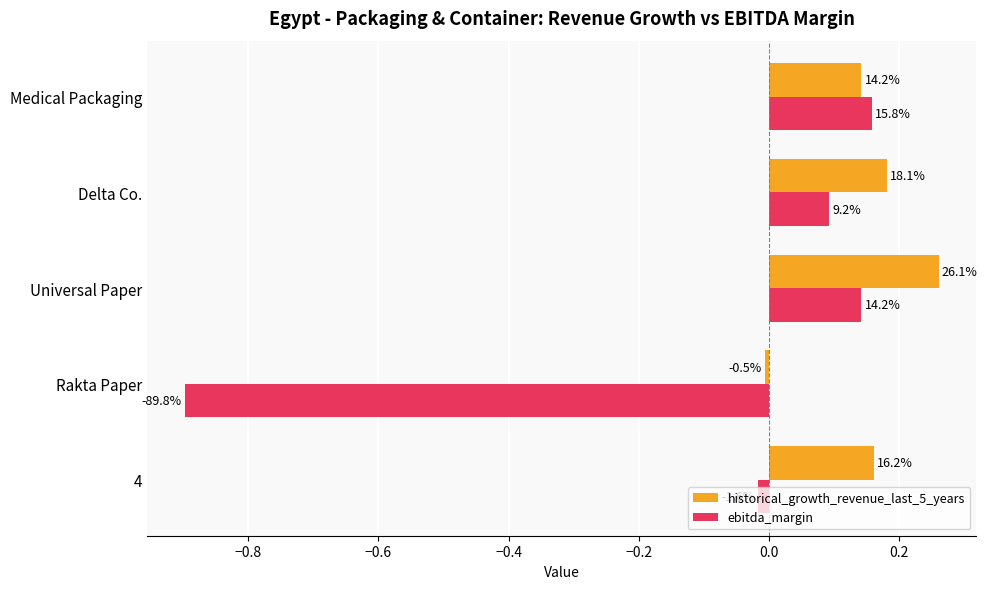

Reading right to left, transcribe all the data shown in this chart.

historical_growth_revenue_last_5_years: 0.1	0.2	0.3	-0.0	0.2
ebitda_margin: 0.2	0.1	0.1	-0.9	-0.0